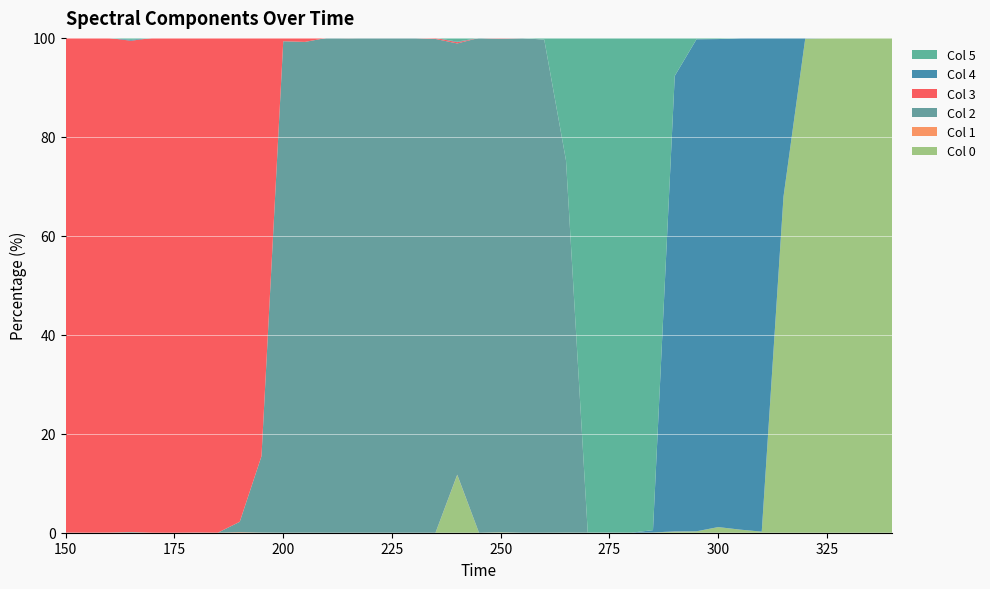

Reading left to right, list all the values displayed in this chart.

Col 0: 150=0.0	155=0.0	160=0.0	165=0.0	170=0.0	175=0.0	180=0.0	185=0.0	190=0.0	195=0.0	200=0.0	205=0.0	210=0.0	215=0.0	220=0.0	225=0.0	230=0.0	235=0.0	240=11.7	245=0.0	250=0.1	255=0.0	260=0.0	265=0.0	270=0.0	275=0.0	280=0.0	285=0.0	290=0.2	295=0.3	300=1.1	305=0.6	310=0.2	315=67.9	320=99.9	325=100.0	330=100.0	335=100.0	340=100.0
Col 1: 150=0.0	155=0.0	160=0.0	165=0.0	170=0.0	175=0.0	180=0.0	185=0.0	190=0.1	195=0.0	200=0.0	205=0.0	210=0.0	215=0.0	220=0.0	225=0.0	230=0.0	235=0.0	240=0.0	245=0.0	250=0.0	255=0.0	260=0.0	265=0.0	270=0.0	275=0.0	280=0.0	285=0.0	290=0.0	295=0.0	300=0.0	305=0.0	310=0.0	315=0.0	320=0.0	325=0.0	330=0.0	335=0.0	340=0.0
Col 2: 150=0.0	155=0.0	160=0.0	165=0.1	170=0.0	175=0.0	180=0.0	185=0.0	190=2.1	195=15.4	200=99.3	205=99.2	210=100.0	215=100.0	220=100.0	225=100.0	230=100.0	235=99.8	240=87.1	245=100.0	250=99.7	255=100.0	260=99.6	265=75.2	270=0.0	275=0.0	280=0.0	285=0.0	290=0.1	295=0.0	300=0.0	305=0.0	310=0.0	315=0.0	320=0.0	325=0.0	330=0.0	335=0.0	340=0.0
Col 3: 150=100.0	155=100.0	160=99.9	165=99.3	170=100.0	175=100.0	180=100.0	185=100.0	190=97.8	195=84.5	200=0.7	205=0.8	210=0.0	215=0.0	220=0.0	225=0.0	230=0.0	235=0.2	240=0.3	245=0.0	250=0.1	255=0.0	260=0.0	265=0.0	270=0.0	275=0.0	280=0.0	285=0.0	290=0.0	295=0.0	300=0.0	305=0.0	310=0.0	315=0.0	320=0.0	325=0.0	330=0.0	335=0.0	340=0.0
Col 4: 150=0.0	155=0.0	160=0.0	165=0.2	170=0.0	175=0.0	180=0.0	185=0.0	190=0.0	195=0.0	200=0.0	205=0.0	210=0.0	215=0.0	220=0.0	225=0.0	230=0.0	235=0.0	240=0.1	245=0.0	250=0.0	255=0.0	260=0.0	265=0.0	270=0.0	275=0.0	280=0.0	285=0.5	290=92.0	295=99.4	300=98.6	305=99.3	310=99.8	315=32.1	320=0.1	325=0.0	330=0.0	335=0.0	340=0.0
Col 5: 150=0.0	155=0.0	160=0.0	165=0.4	170=0.0	175=0.0	180=0.0	185=0.0	190=0.0	195=0.0	200=0.0	205=0.0	210=0.0	215=0.0	220=0.0	225=0.0	230=0.0	235=0.0	240=0.8	245=0.0	250=0.0	255=0.0	260=0.4	265=24.8	270=100.0	275=100.0	280=100.0	285=99.5	290=7.7	295=0.3	300=0.2	305=0.0	310=0.0	315=0.0	320=0.0	325=0.0	330=0.0	335=0.0	340=0.0